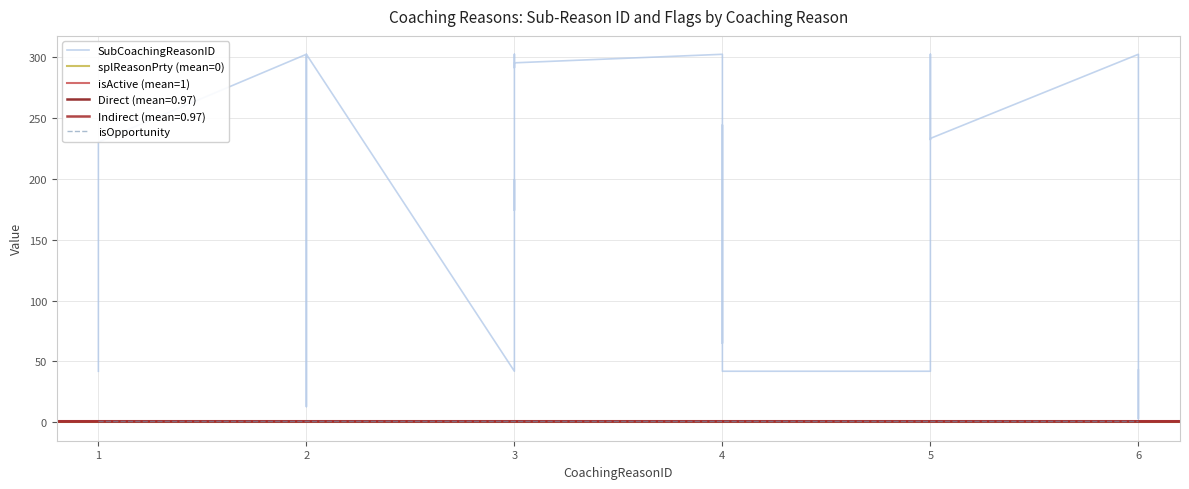

True or false: isActive and Indirect intersect in this chart.

False